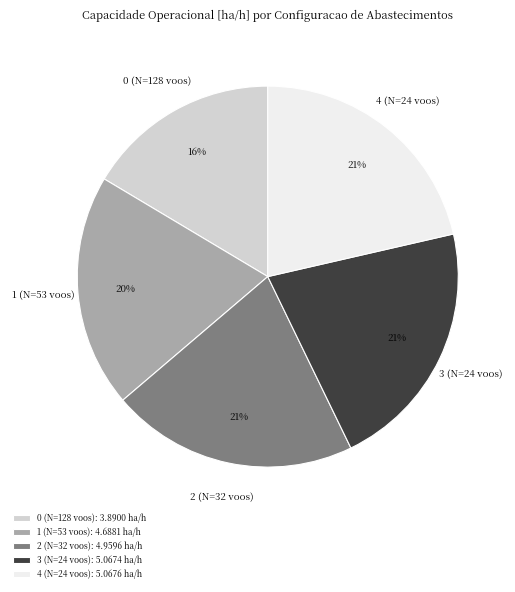

To the nearest percent, what portion does 2 (N=32 voos) represent?

21%